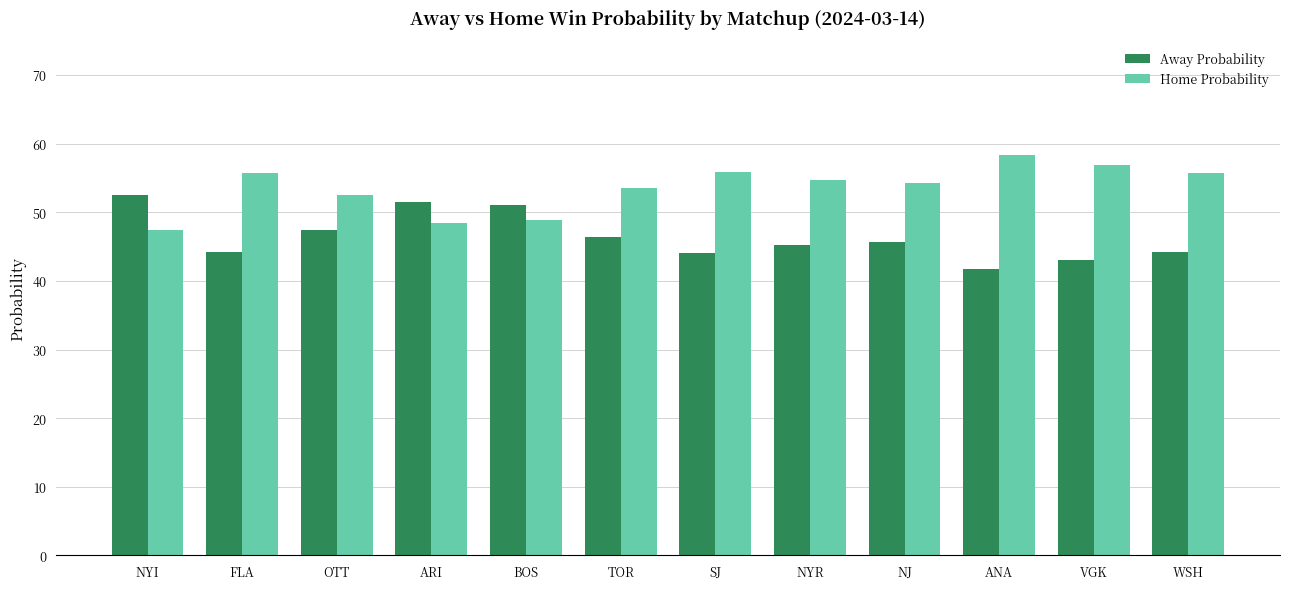

Does the chart contain stacked bars?

No